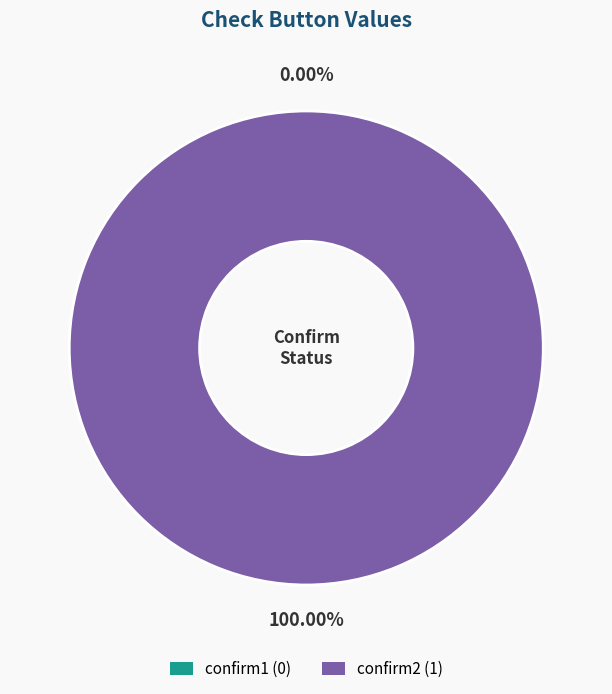

To the nearest percent, what is the average slice percentage?

50%